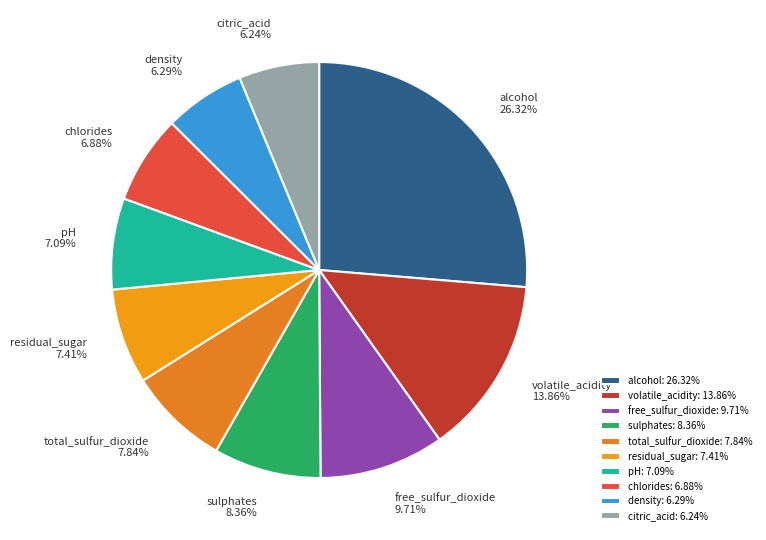

The total_sulfur_dioxide slice represents 21% of the pie. True or false?

False